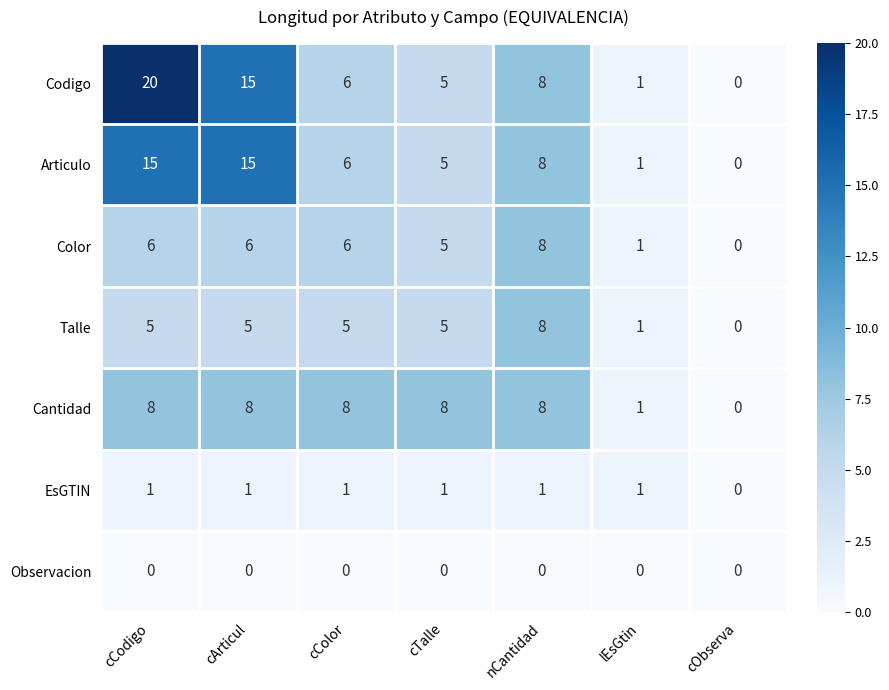

The value of Talle at cArticul is 5. True or false?

True